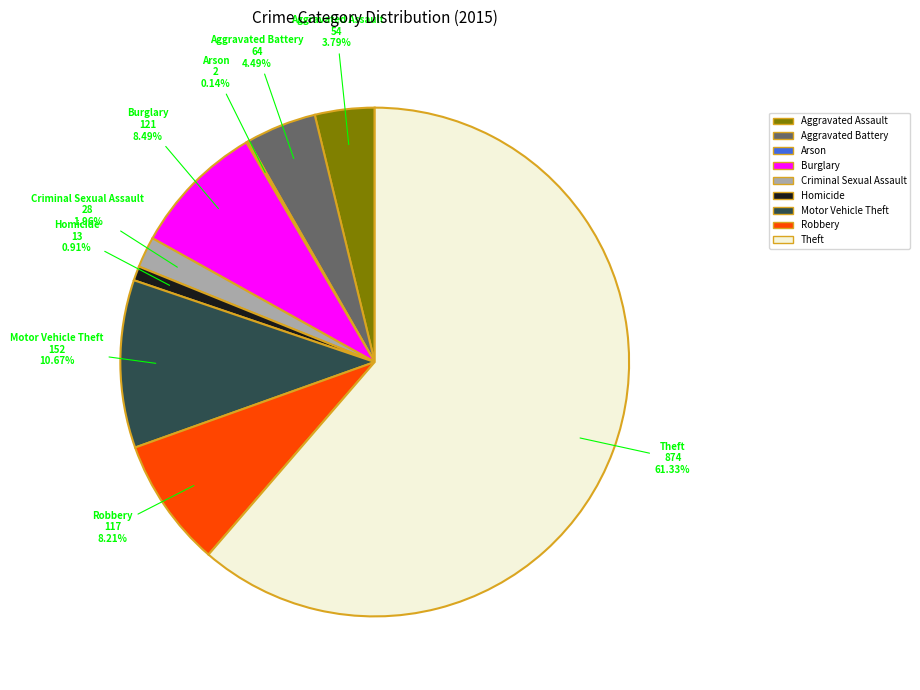

To the nearest percent, what is the average slice percentage?

11%